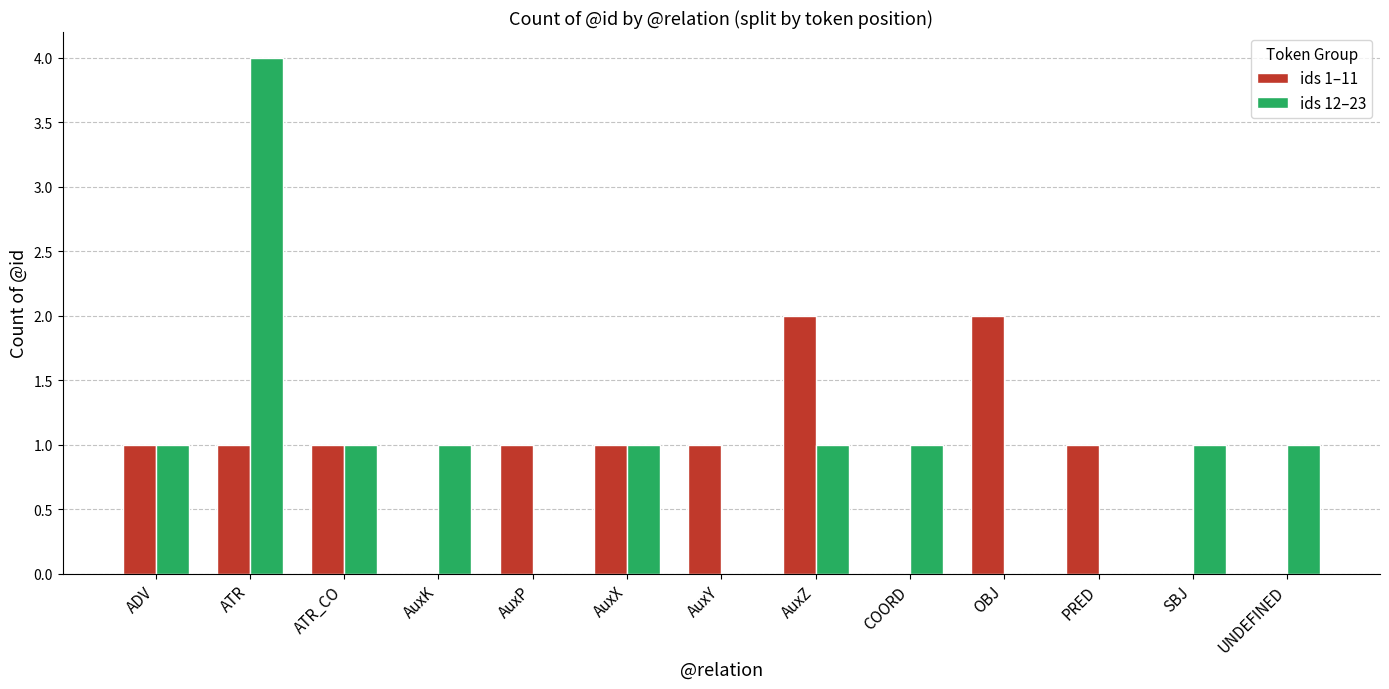

The ids 12–23 series shows 0 at AuxY. True or false?

True